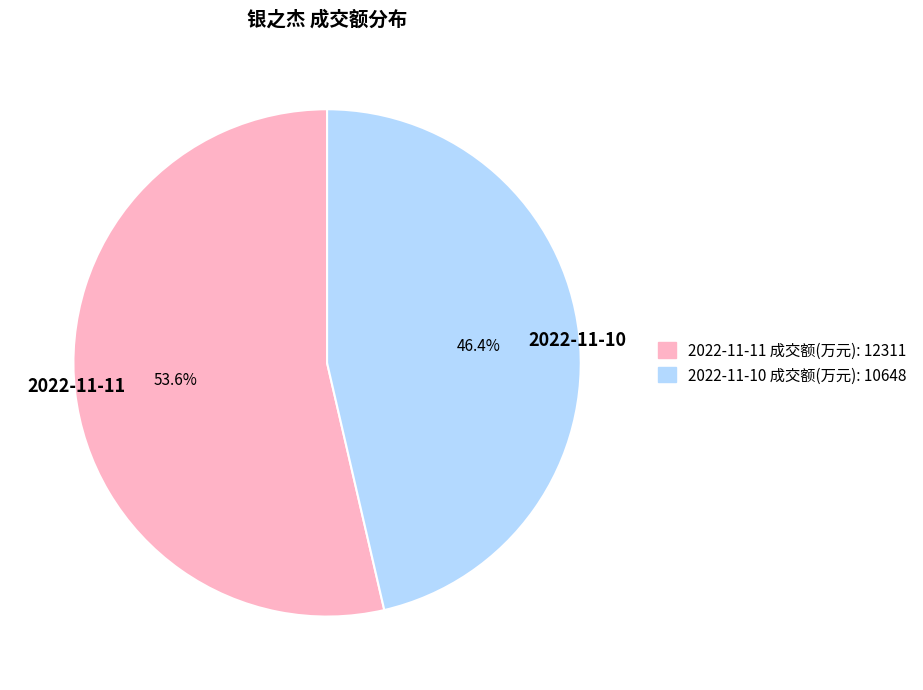

Approximately how many times larger is the value at 2022-11-11 compared to 2022-11-10?

1.2